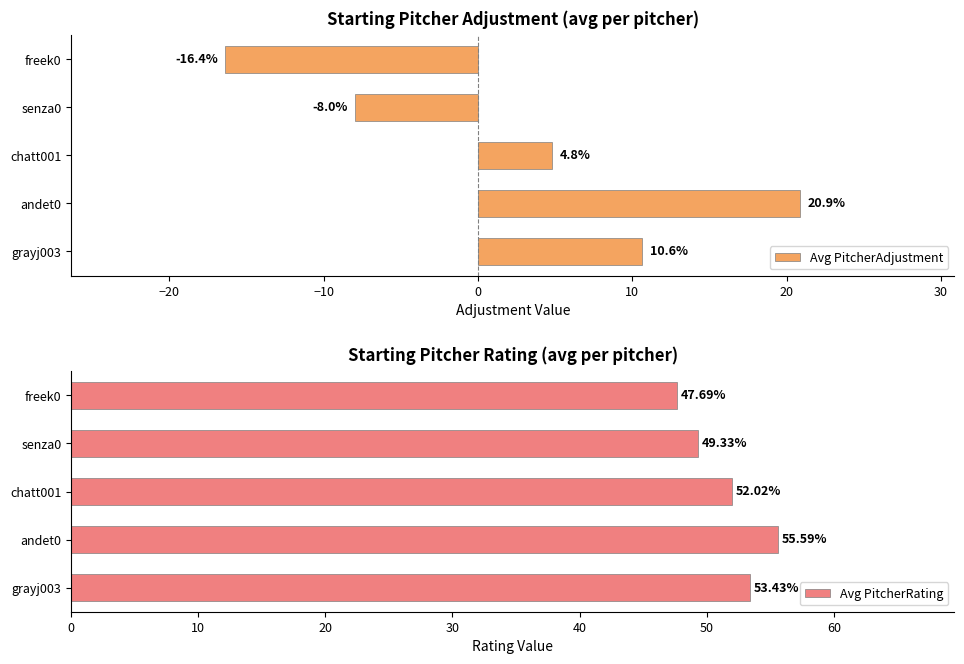

What are all the series names shown in the legend?

Avg PitcherAdjustment, Avg PitcherRating